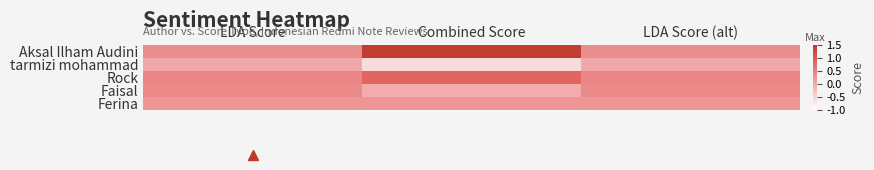

At how many categories does at least one series exceed 0?

3